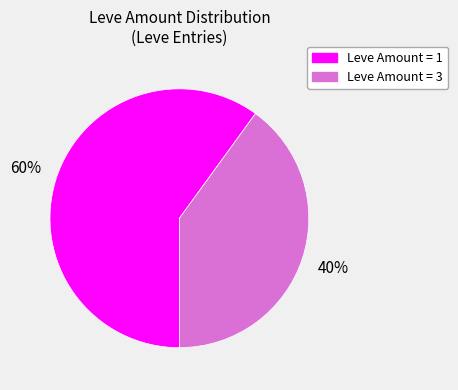

To the nearest percent, what is the average slice percentage?

50%